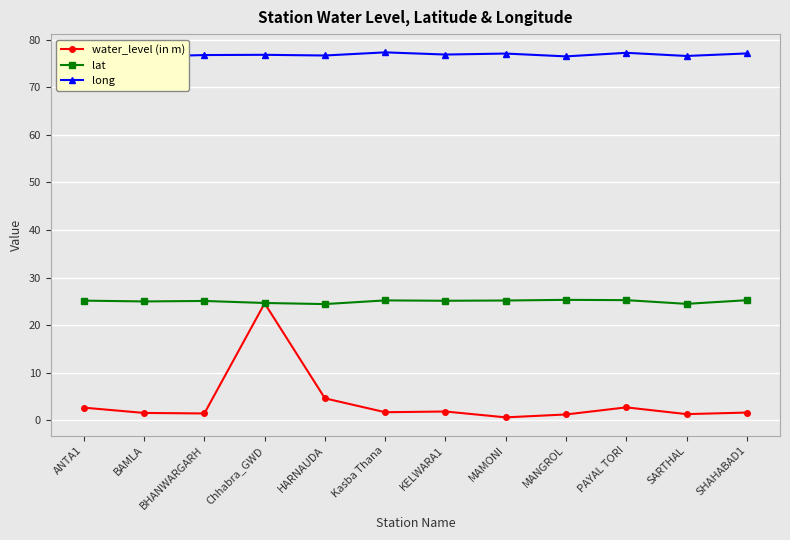

What is the total value across all series at MAMONI?

102.9